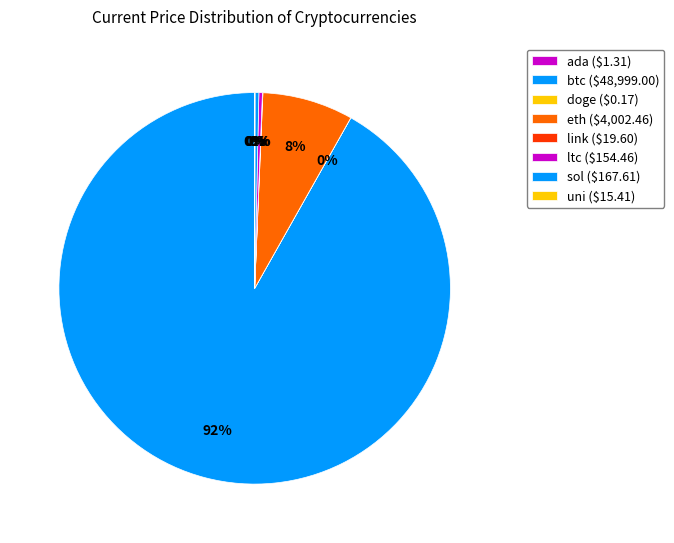

Does btc account for over 50% of the chart?

Yes